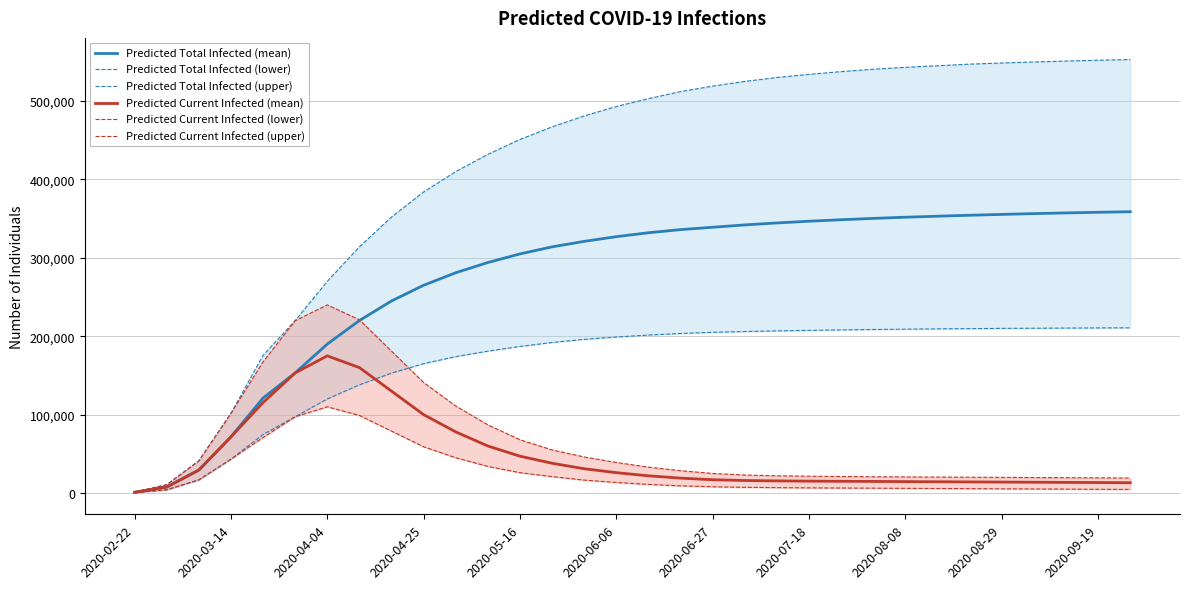

True or false: Predicted Current Infected (mean) and Predicted Total Infected (mean) intersect in this chart.

False